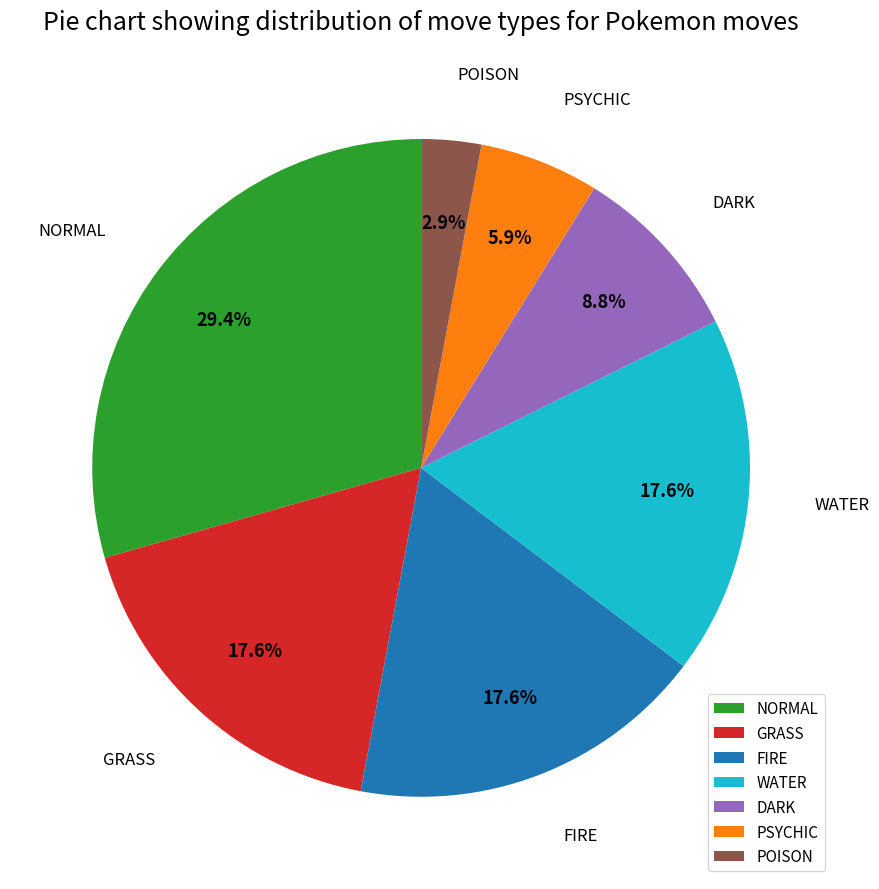

Combined, do POISON and PSYCHIC account for over 50%?

No